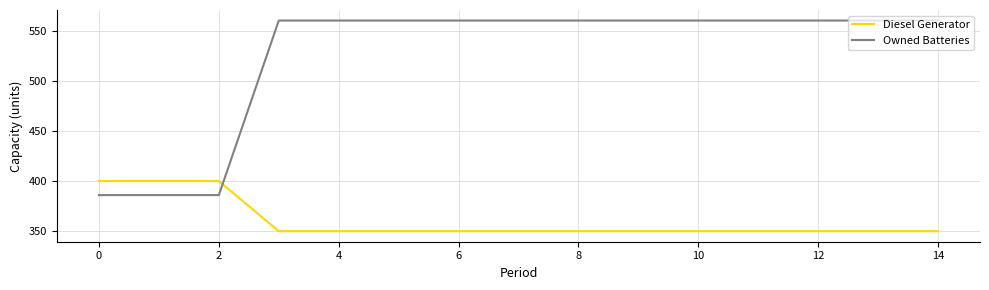

After their last crossing, which series has the higher values: Owned Batteries or Diesel Generator?

Owned Batteries